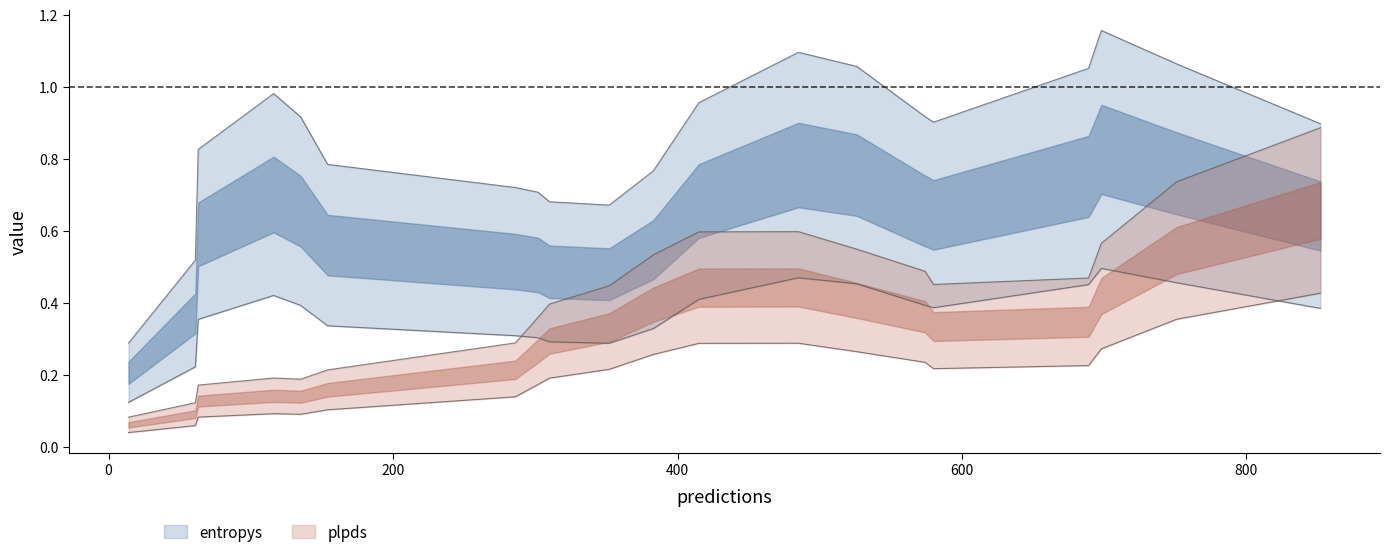

True or false: plpds and entropys intersect in this chart.

True